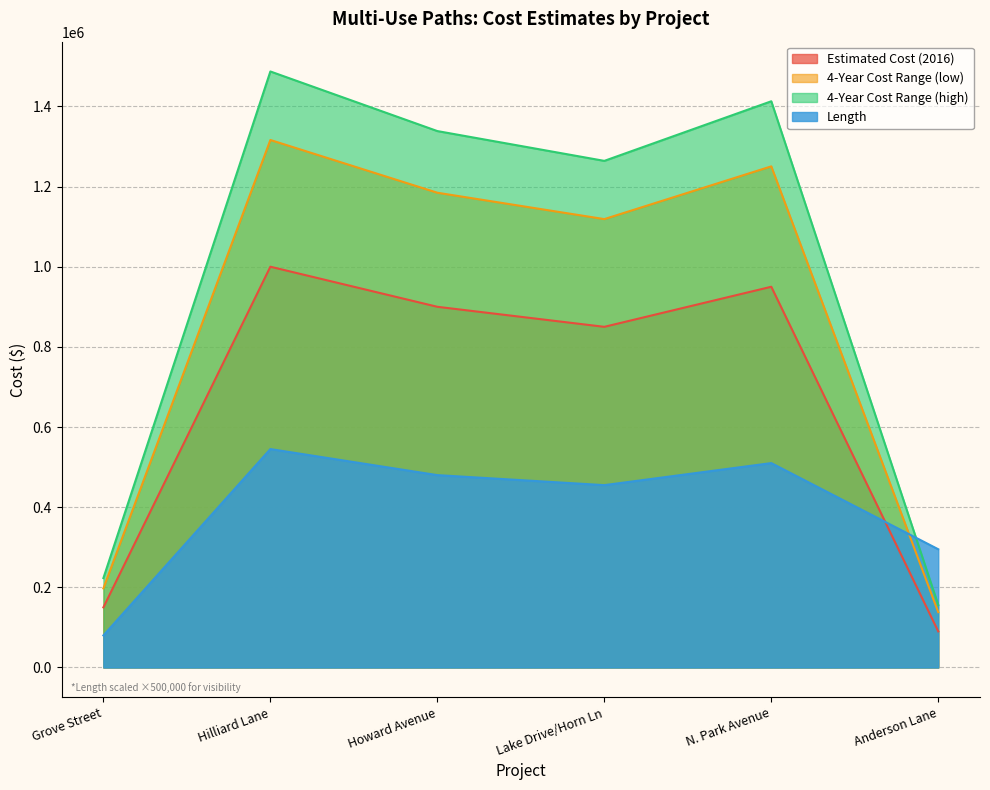

What is the label of the 2nd point from the left?

Hilliard Lane